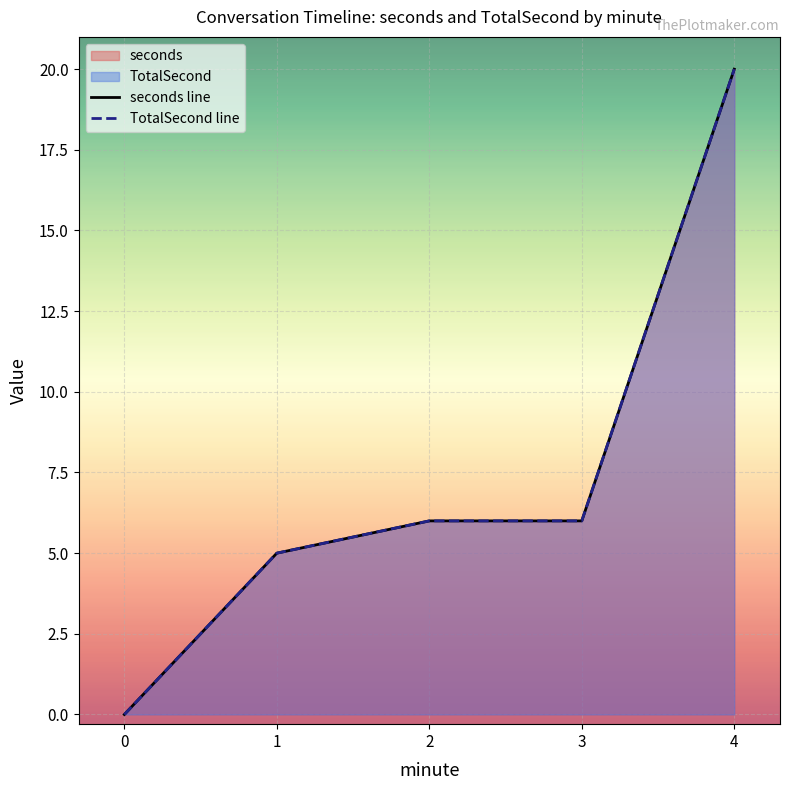

Is it true that TotalSecond line equals 5 at 1?

True